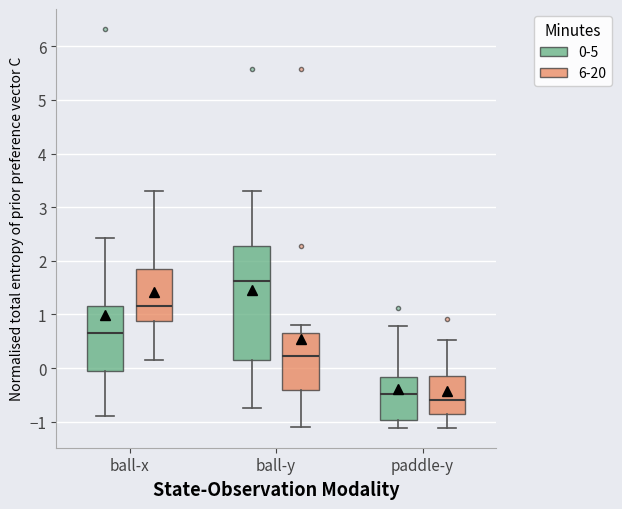

Which box has the lowest median line?

paddle-y (6-20)